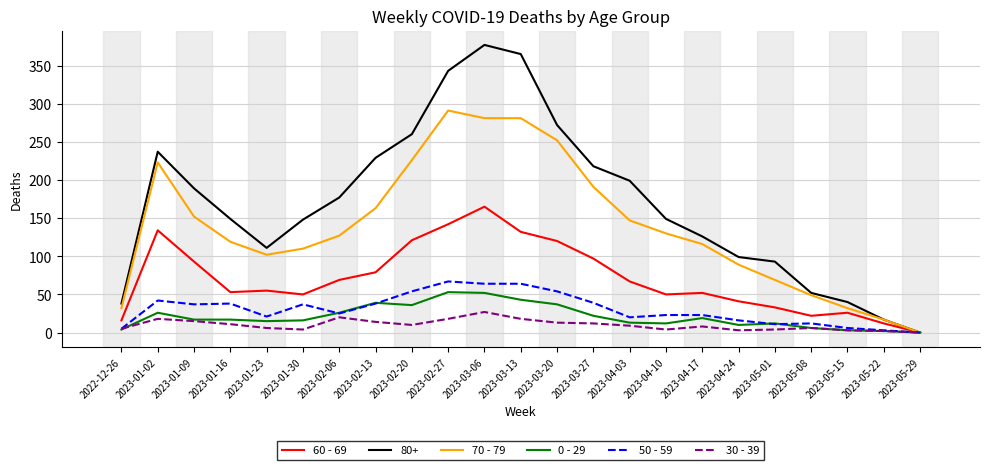

At which category is the sum across all series the highest?

2023-03-06